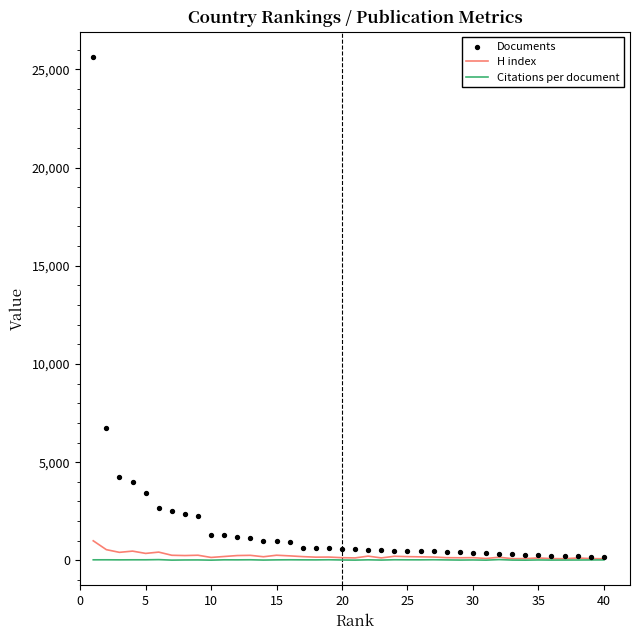

Which series contains the lowest Y value?

Citations per document